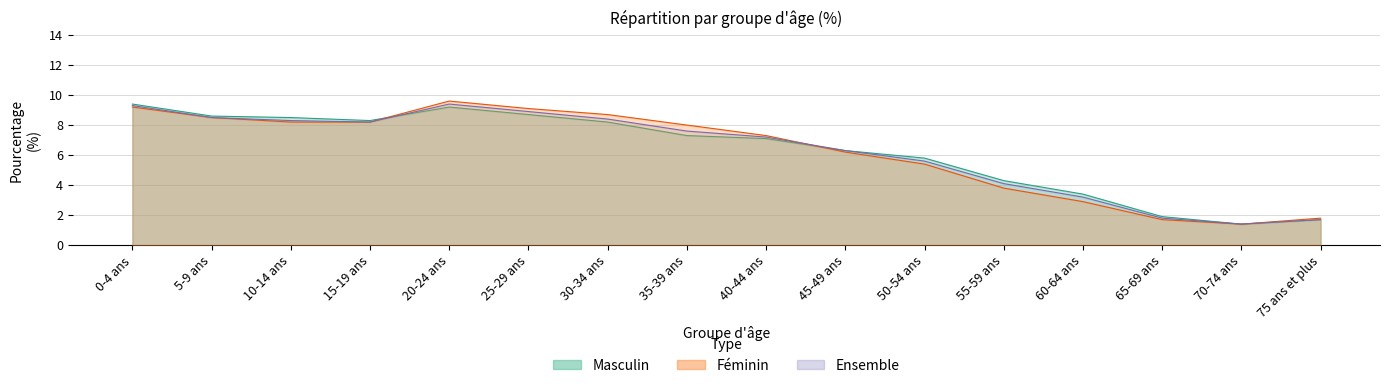

What is the difference between the maximum and minimum values in the Masculin series?

8.0